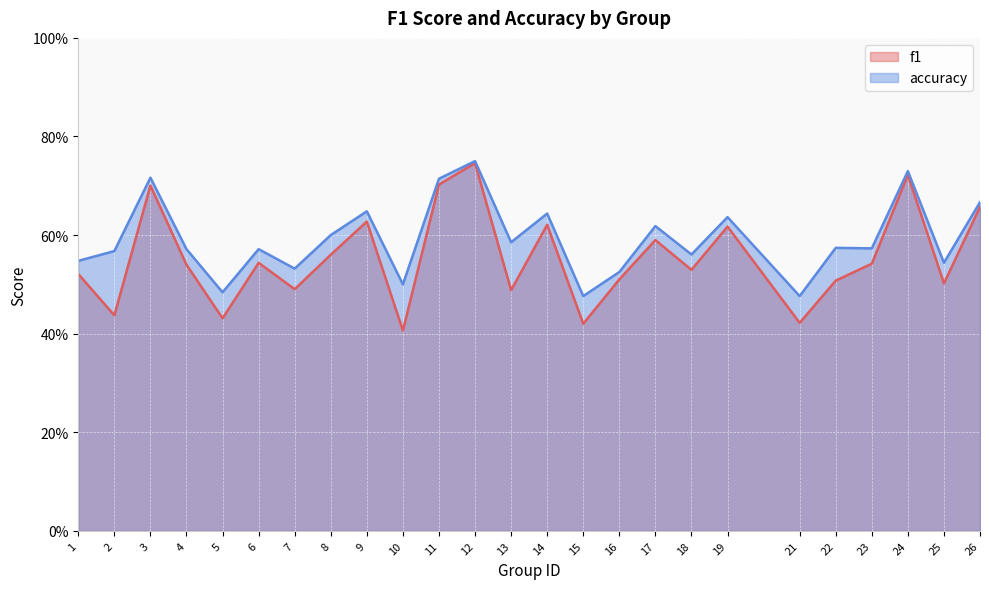

Rank the series by their average value, from highest to lowest.

accuracy, f1